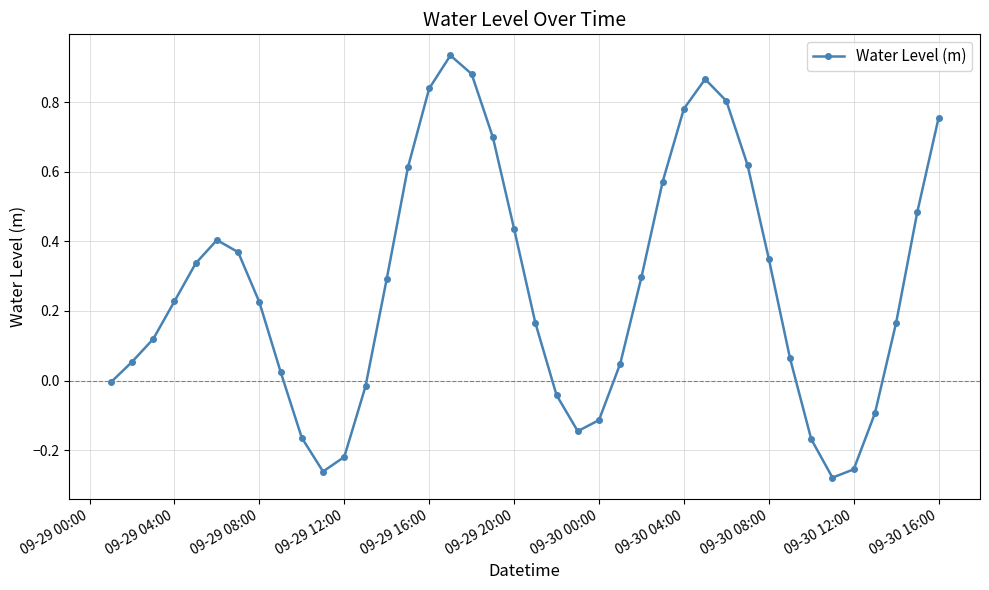

Does the chart have visible grid lines?

Yes